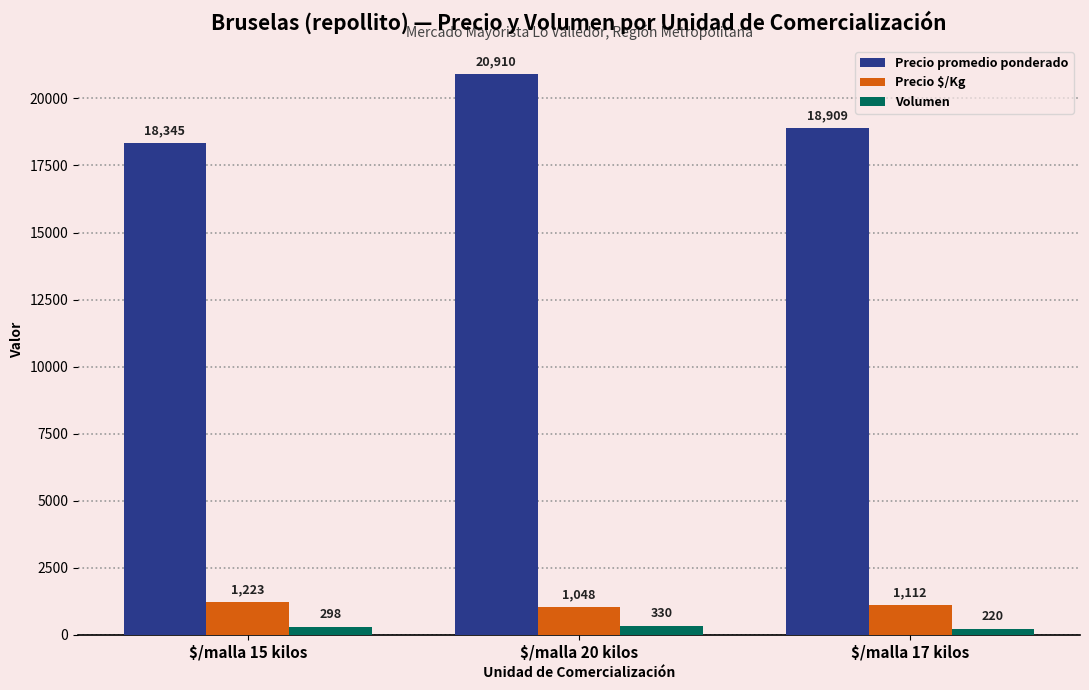

What is the difference between the maximum and minimum values in the Precio promedio ponderado series?

2565